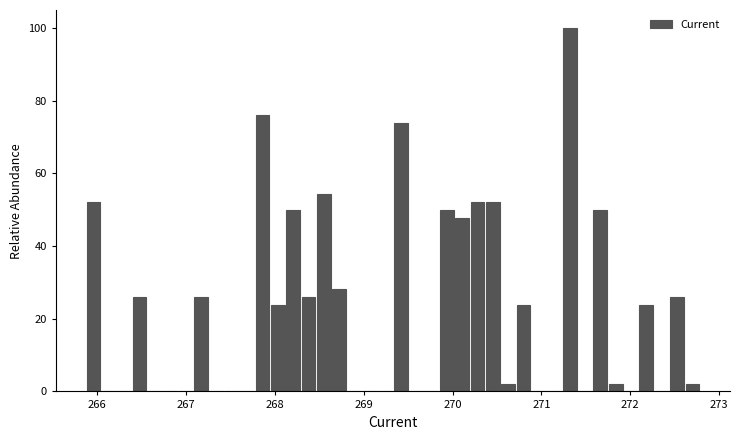

Around what value on the x-axis is the tallest bar? Give the approximate position of its centre, as read against the axis.

271.3